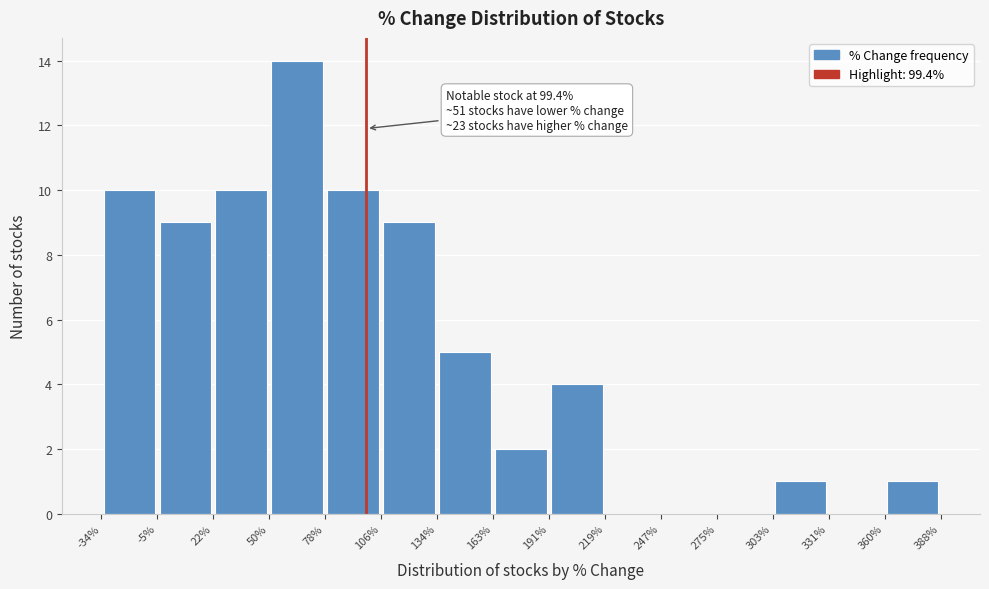

Which range on the x-axis has the tallest bar?

50% to 78%